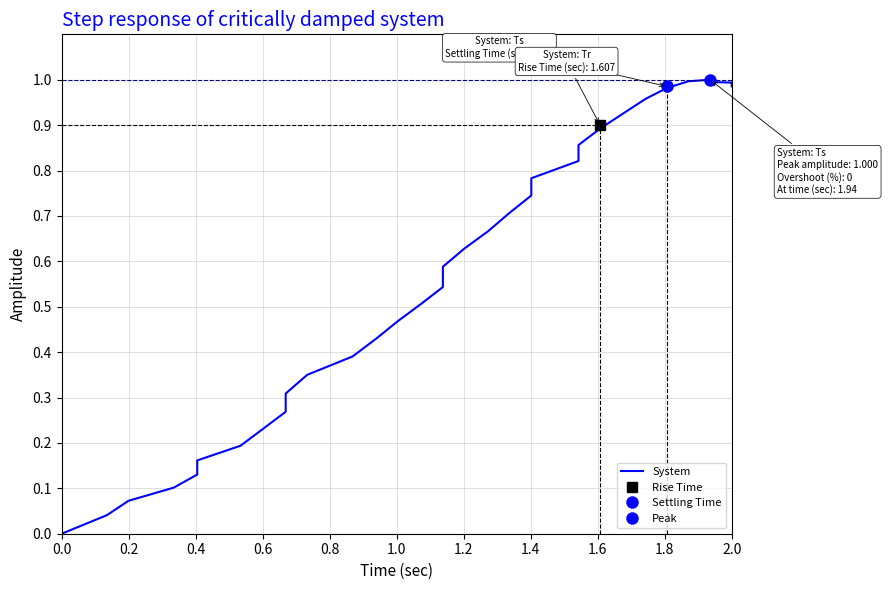

How many data points are above 0?

39